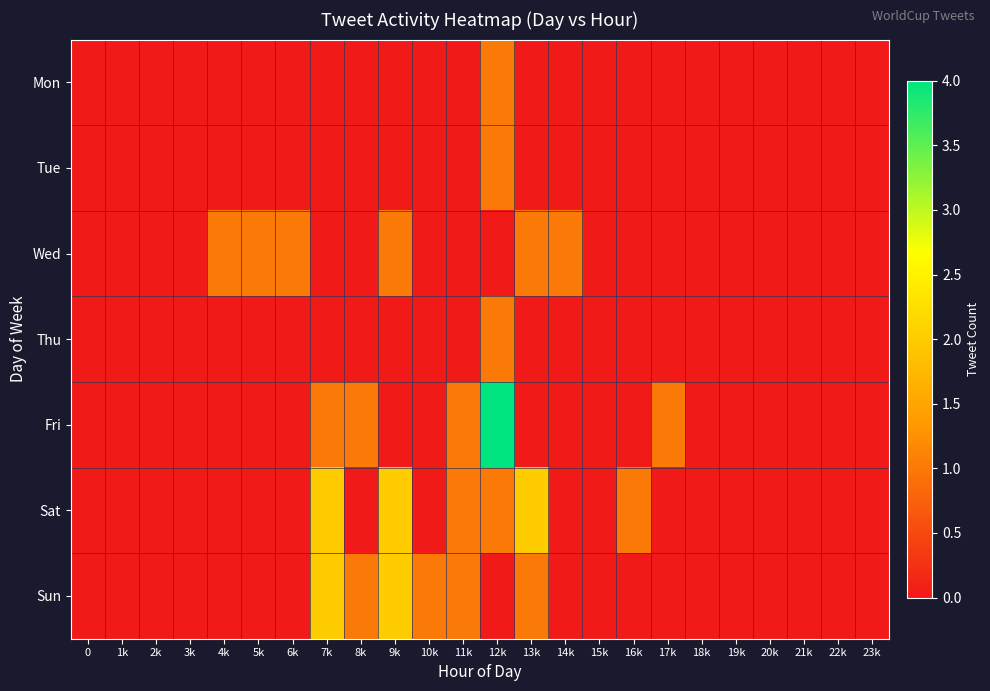

Which has a higher value, 15k or 5k?

15k